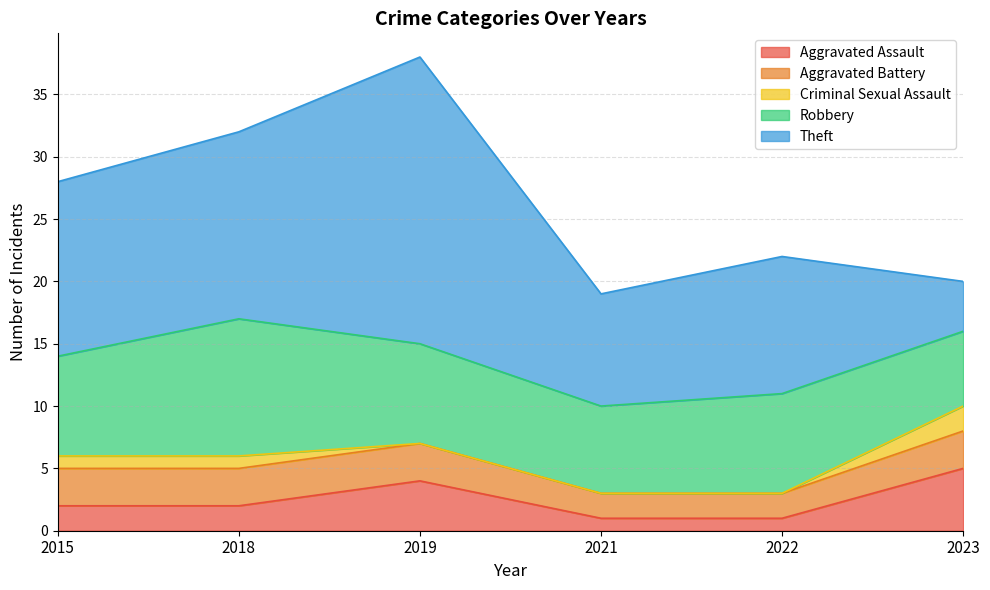

The value of Aggravated Battery at 2021 is 3. True or false?

False